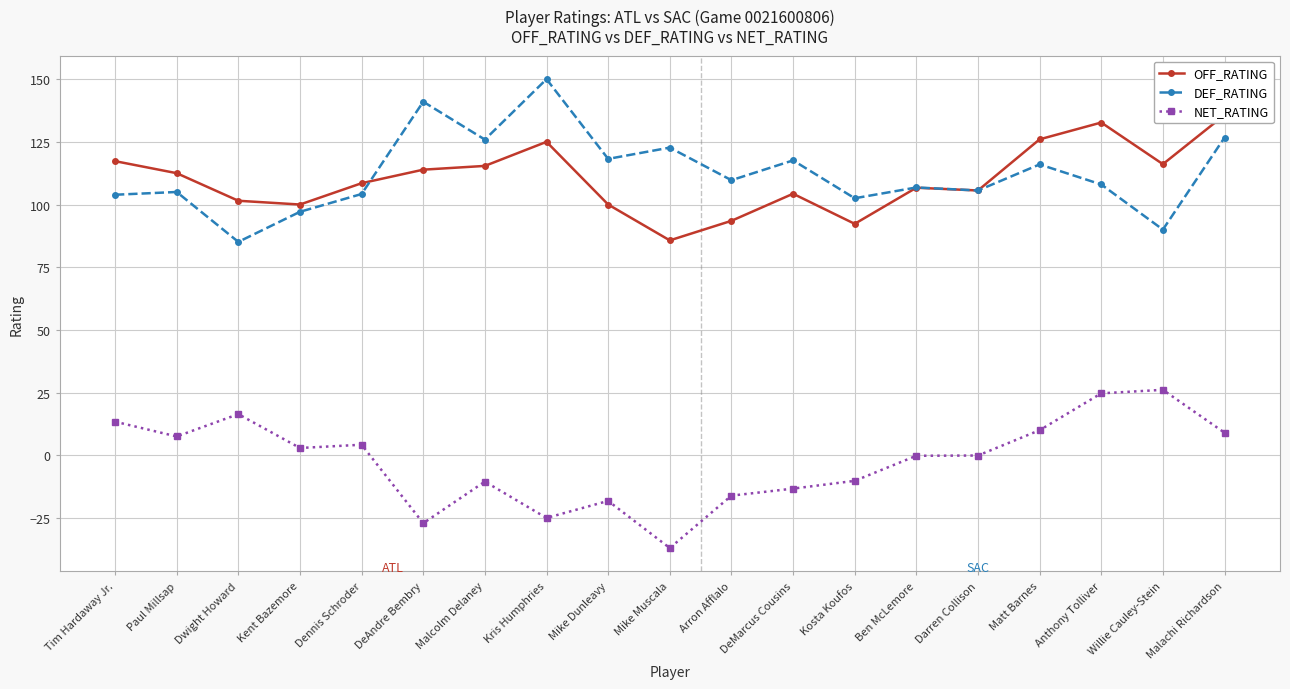

Reading left to right, transcribe all the data shown in this chart.

OFF_RATING: 117.3	112.5	101.5	100.0	108.5	113.9	115.4	125.0	100.0	85.7	93.5	104.3	92.3	106.7	105.6	126.0	132.7	116.1	135.7
DEF_RATING: 103.9	105.0	85.1	97.1	104.2	141.0	125.9	150.0	118.2	122.7	109.7	117.6	102.5	106.8	105.6	116.0	108.0	90.0	126.7
NET_RATING: 13.4	7.5	16.4	2.9	4.2	-27.1	-10.5	-25.0	-18.2	-37.0	-16.1	-13.3	-10.2	-0.2	-0.1	10.0	24.7	26.1	9.0